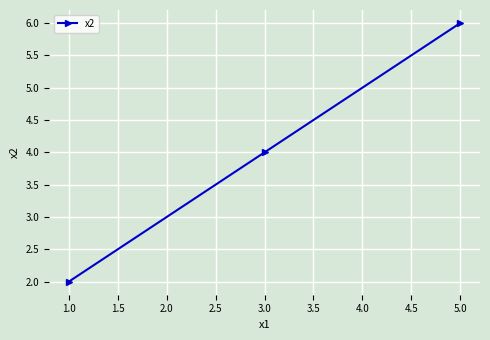

Count the values in the range 2 to 6.

3